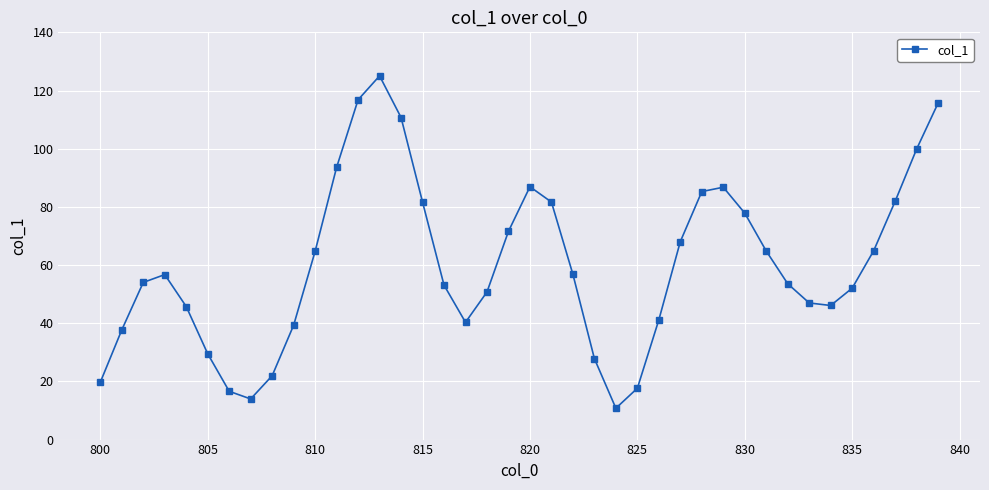

What is the minimum value shown in the chart?

10.8